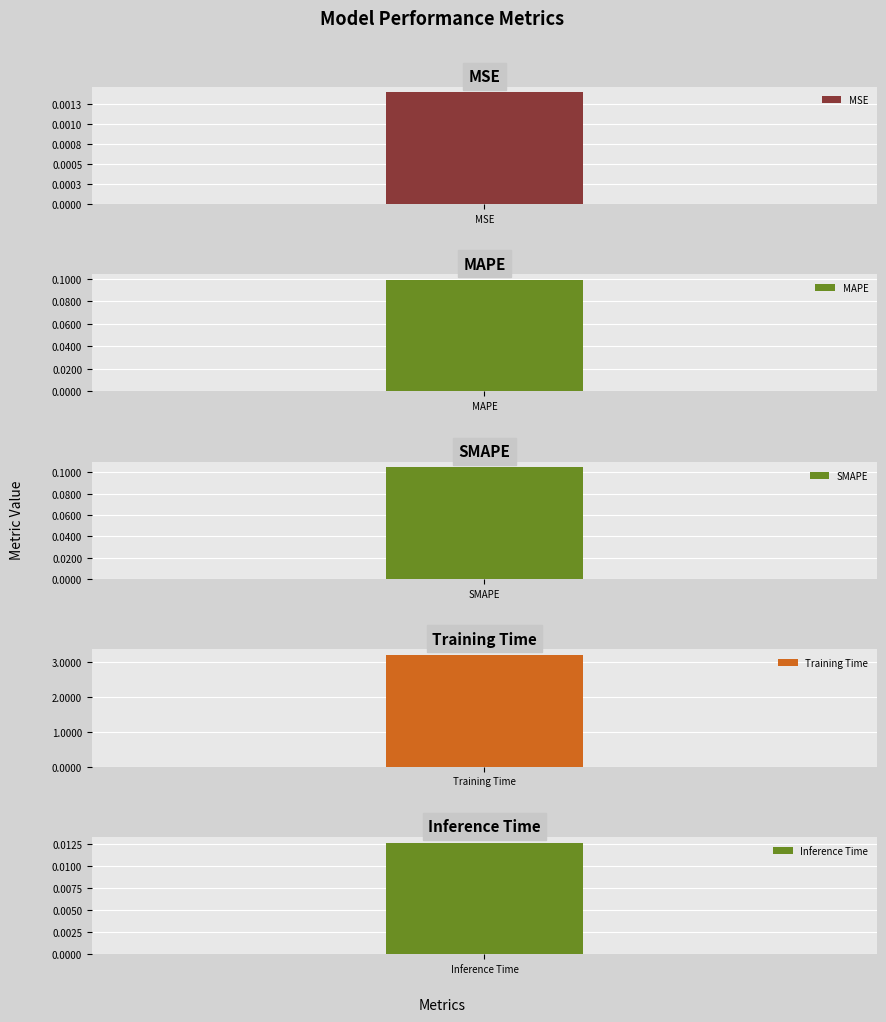

The value at MAPE is 0.1. True or false?

True